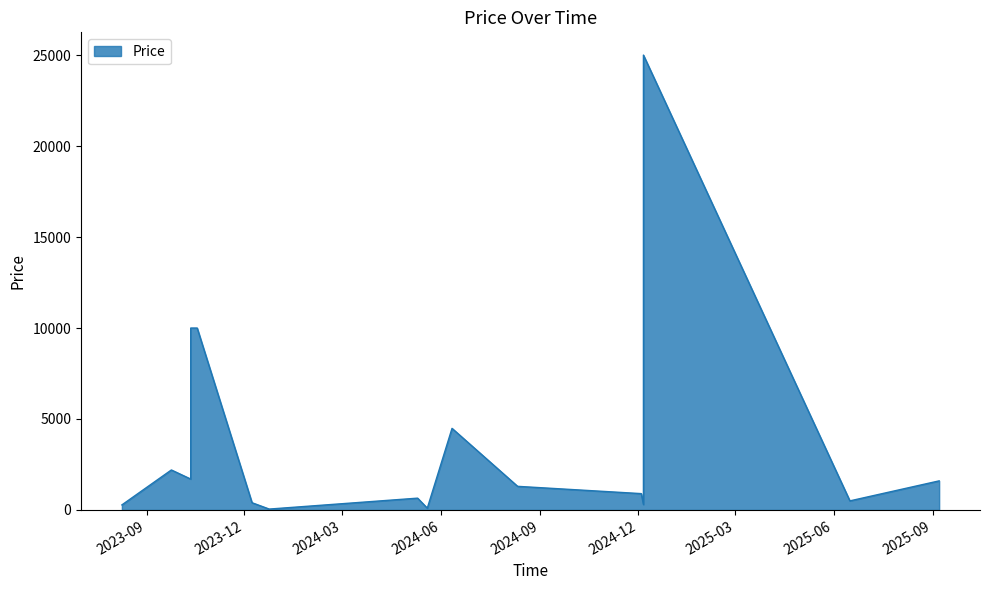

What is the total value across all series at 2023-10-12?

1700.0